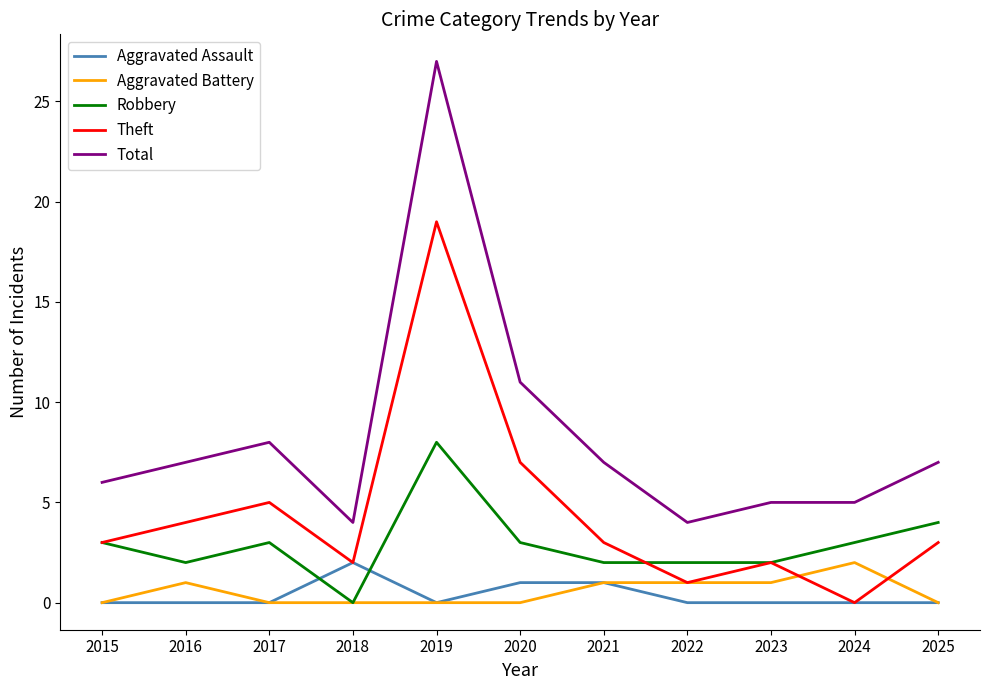

Where is Theft nearest to the value 9?

2020